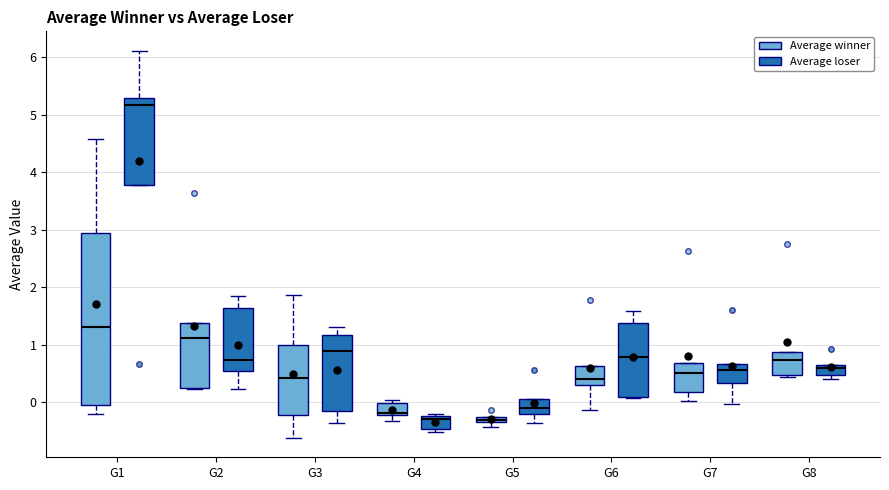

Which box is the tallest, from its lower edge to its upper edge?

G1 (Average winner)